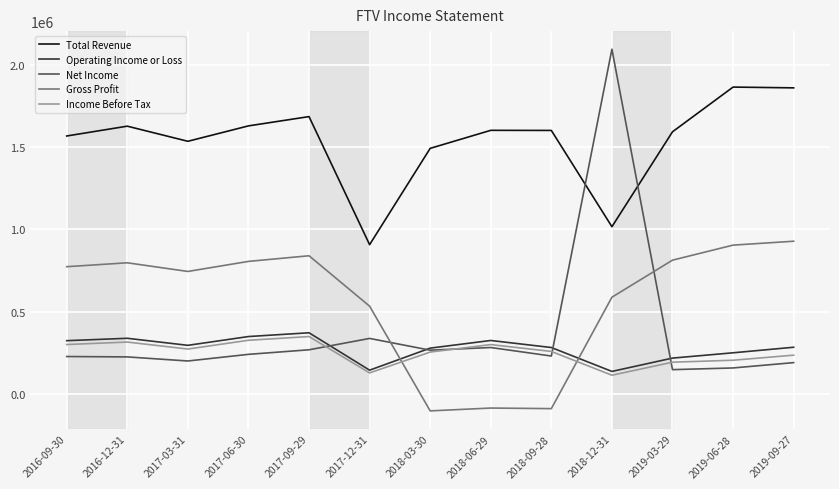

Where is Income Before Tax nearest to the value 230750?

2019-09-27